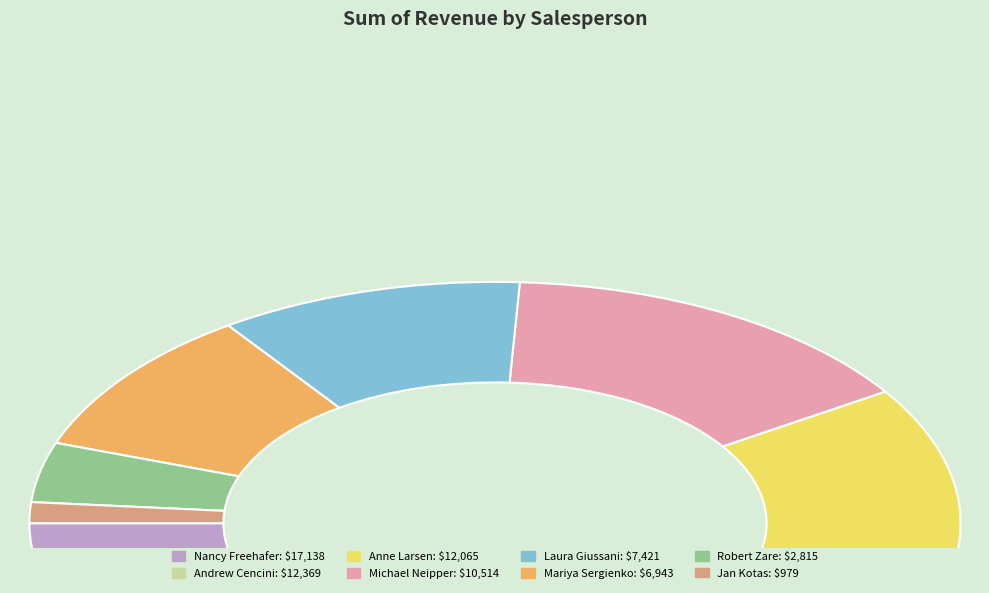

The Laura Giussani slice represents 1% of the pie. True or false?

False